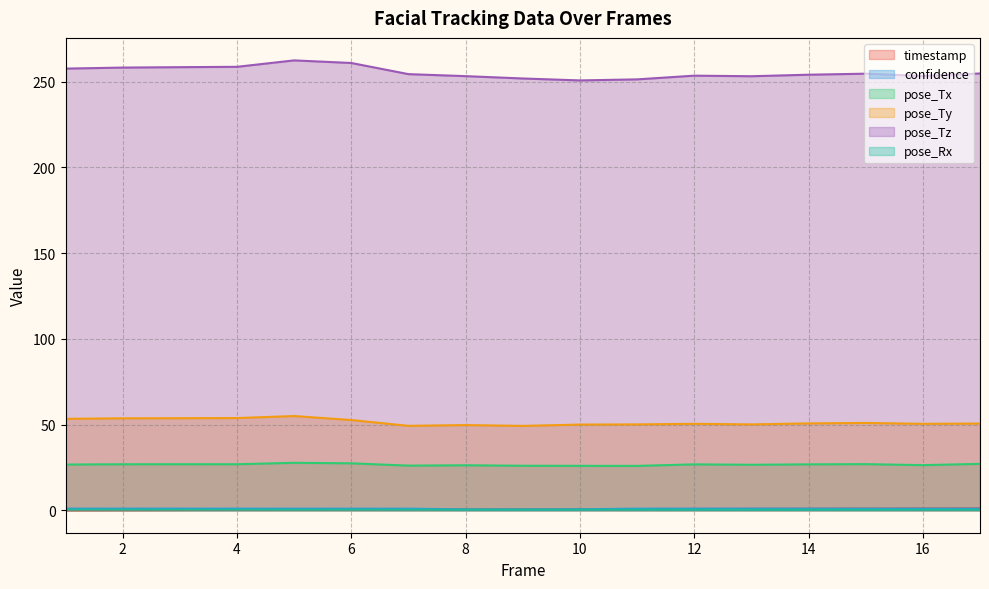

True or false: pose_Ty has more than 0 interior local peaks.

True